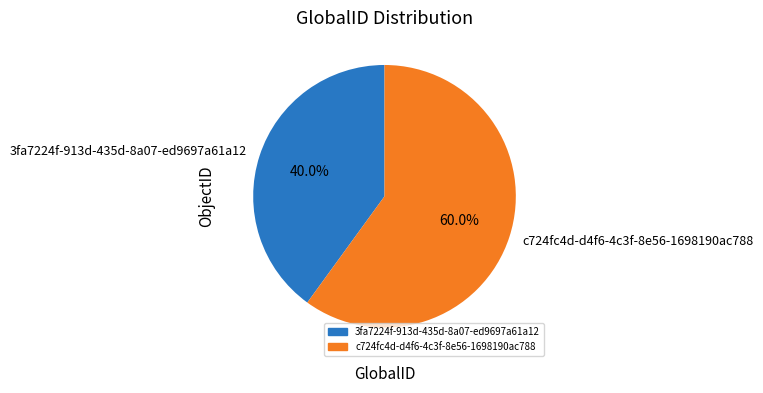

What percentage is the c724fc4d-d4f6-4c3f-8e56-1698190ac788 slice, to the nearest percent?

60%